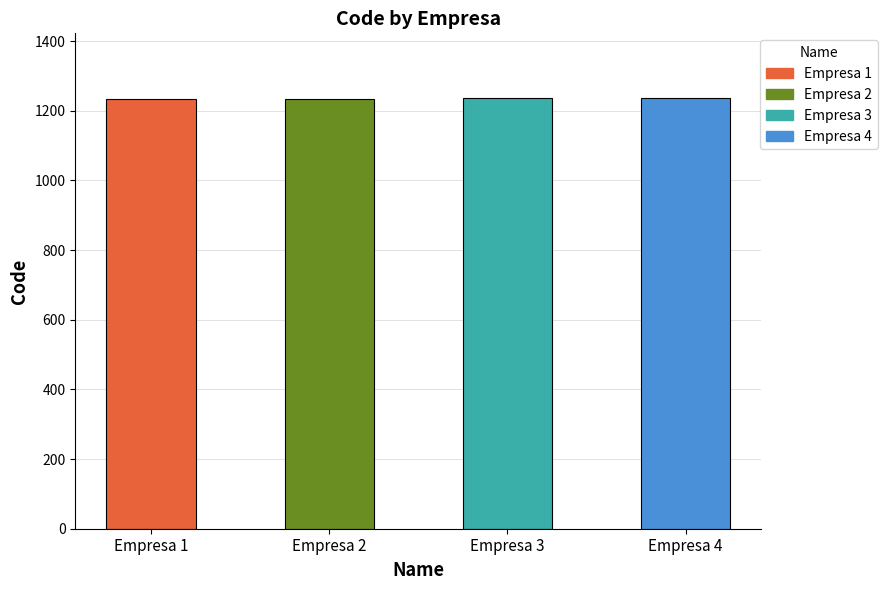

What is the difference between the values at Empresa 4 and Empresa 3?

1